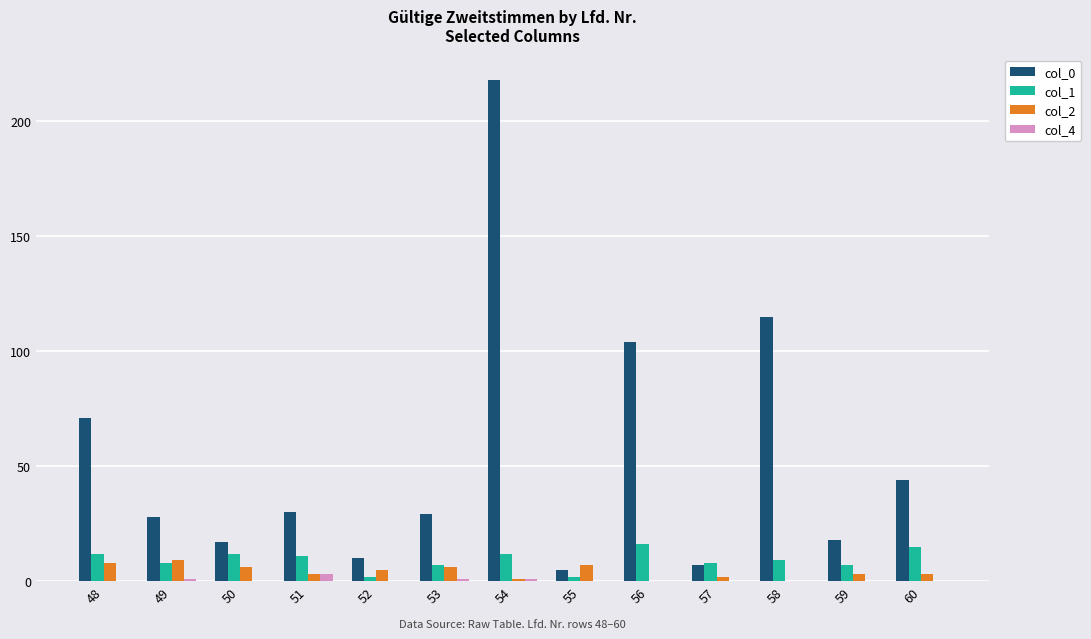

Is the value of col_2 at 51 greater than the value of col_1 at 49?

No